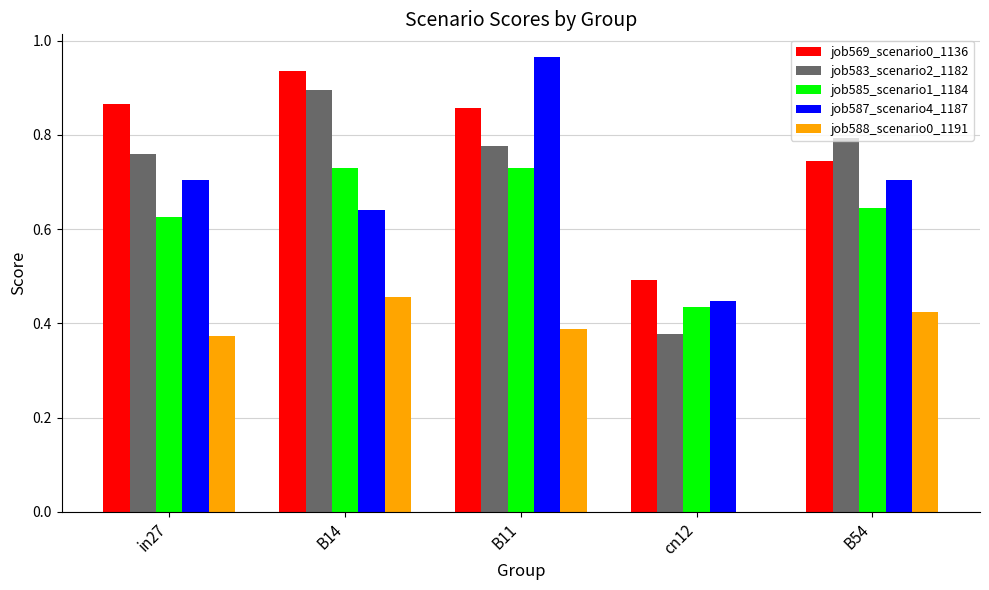

Is the value of job587_scenario4_1187 at cn12 greater than the value of job588_scenario0_1191 at in27?

Yes